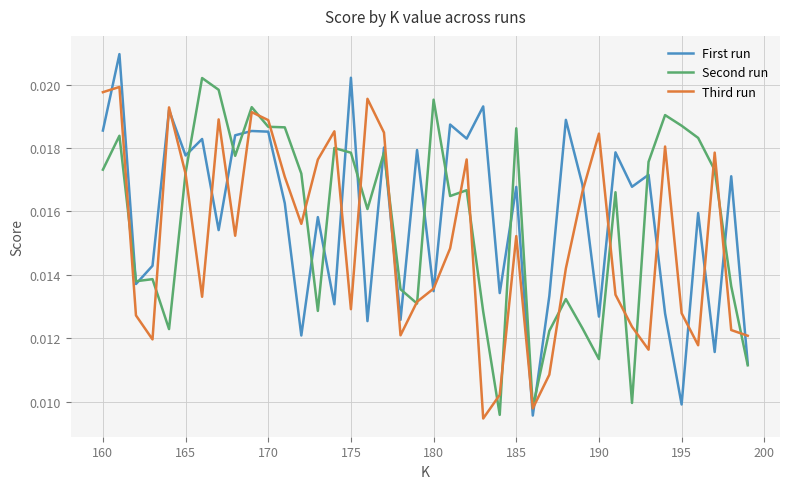

Rank the series by their average value, from lowest to highest.

Third run, Second run, First run